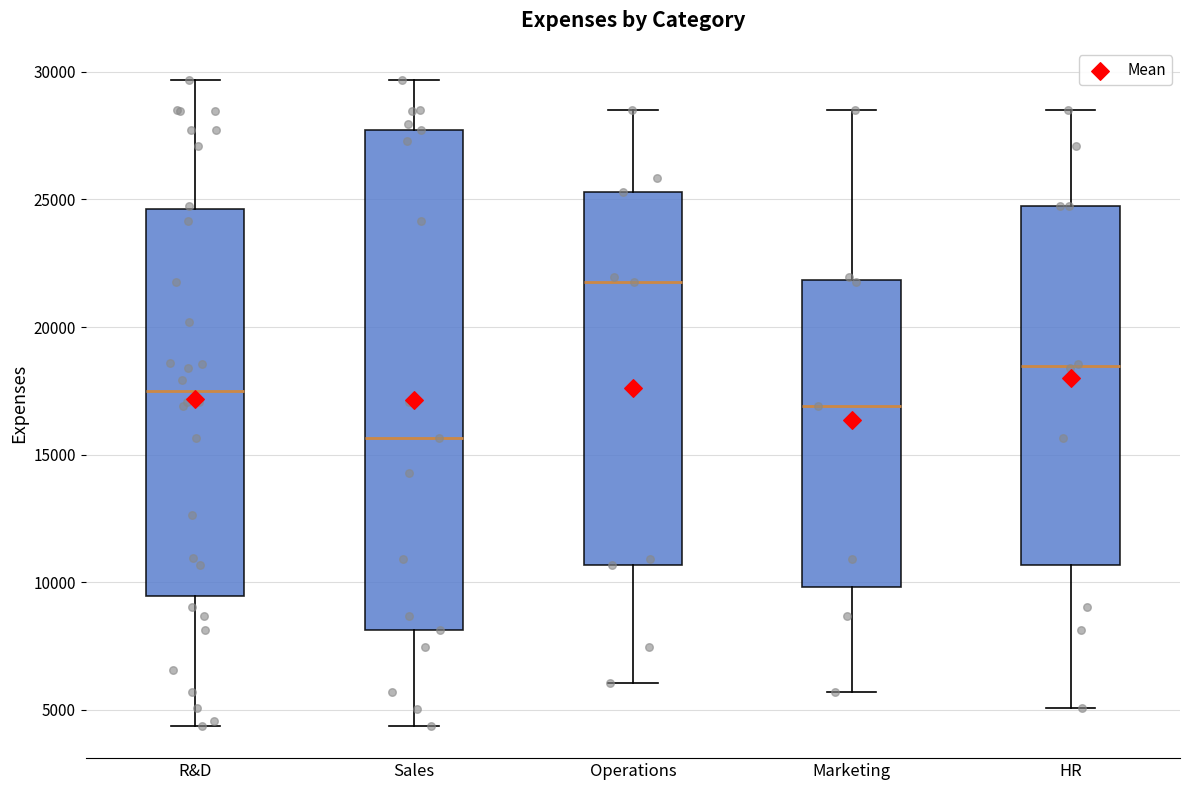

Comparing the boxes themselves (not the whiskers), which one is the tallest?

Sales